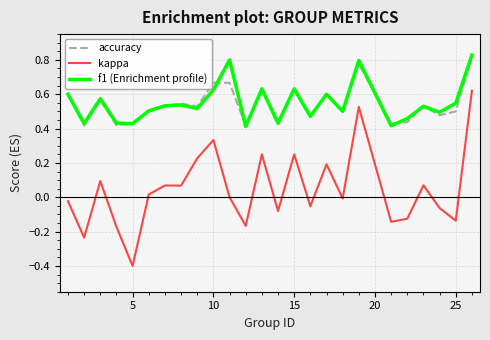

What is the minimum value shown in the chart?

-0.4